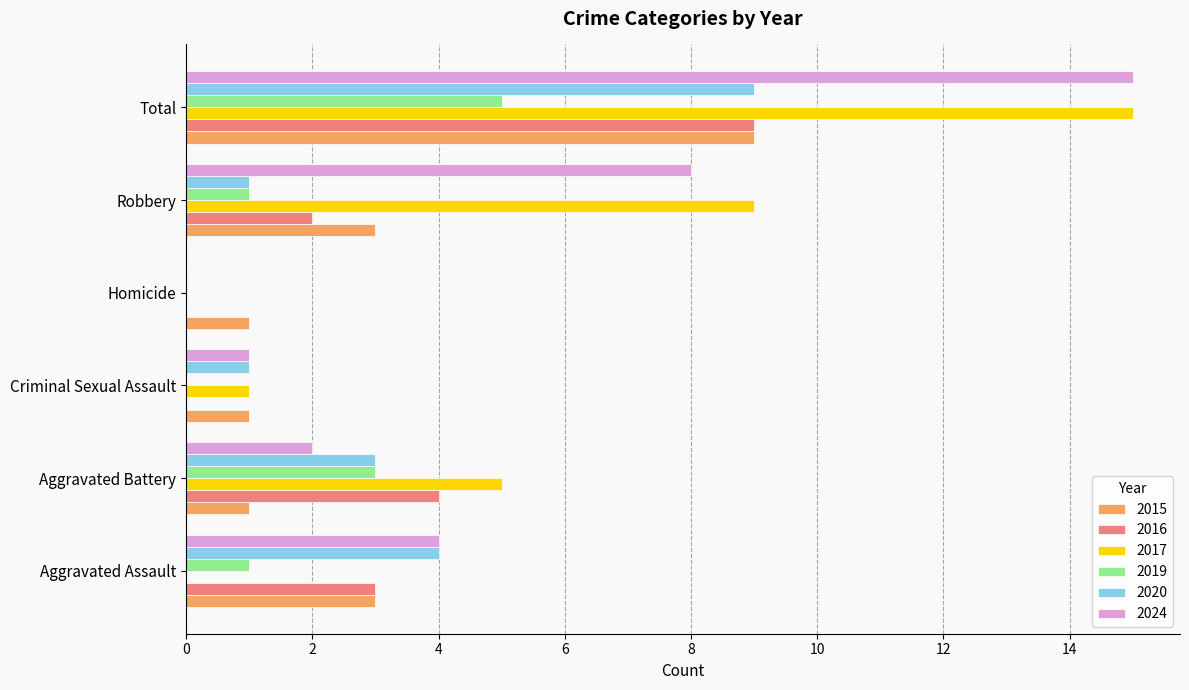

What is the maximum value shown in the chart?

15